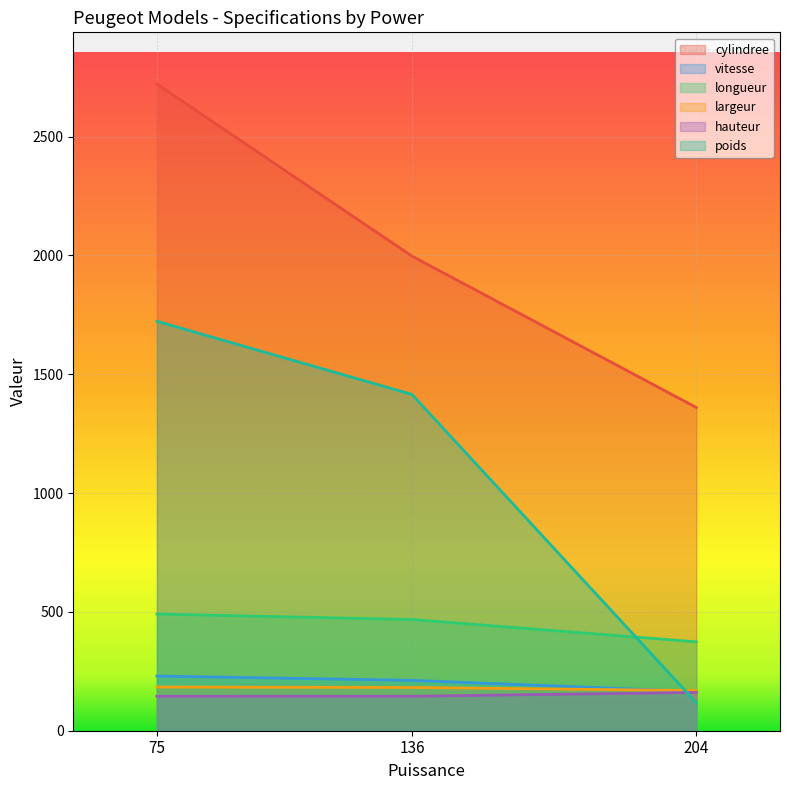

Between 75 and 136, which series saw the biggest shift?

cylindree